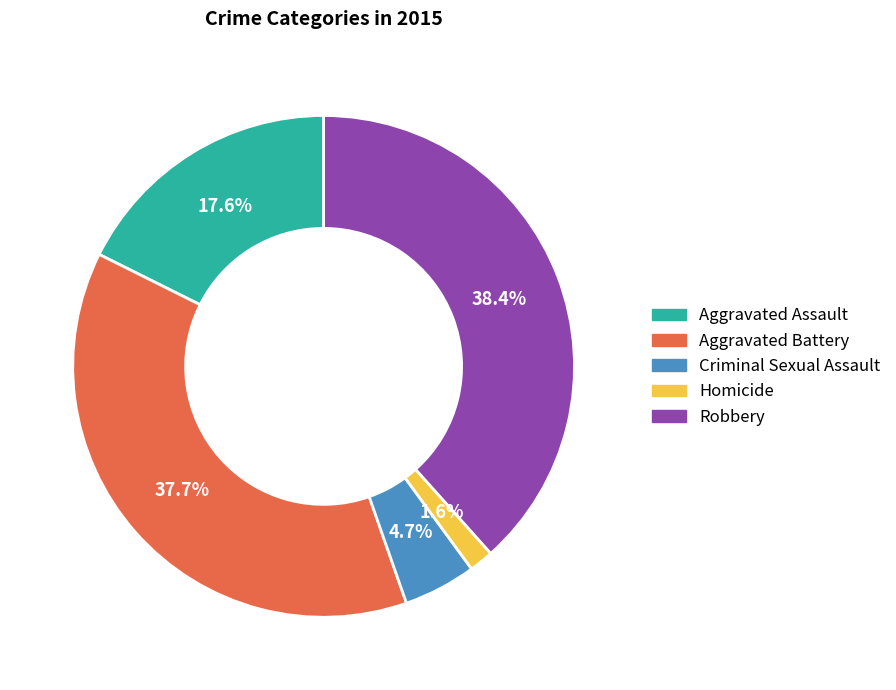

What percentage is the Robbery slice, to the nearest percent?

38%